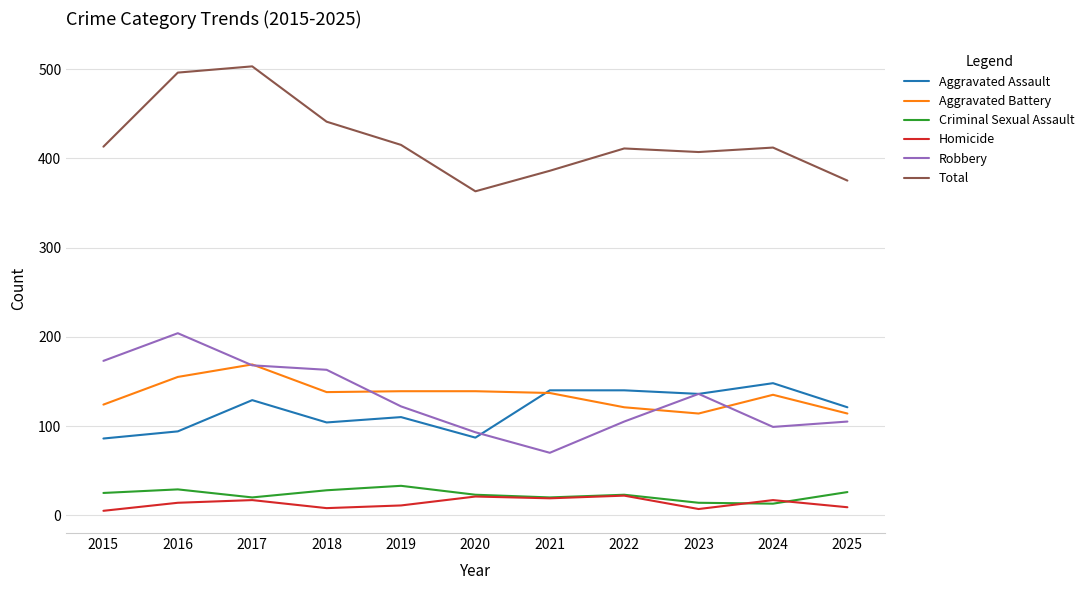

What is the highest value of the Homicide series?

22